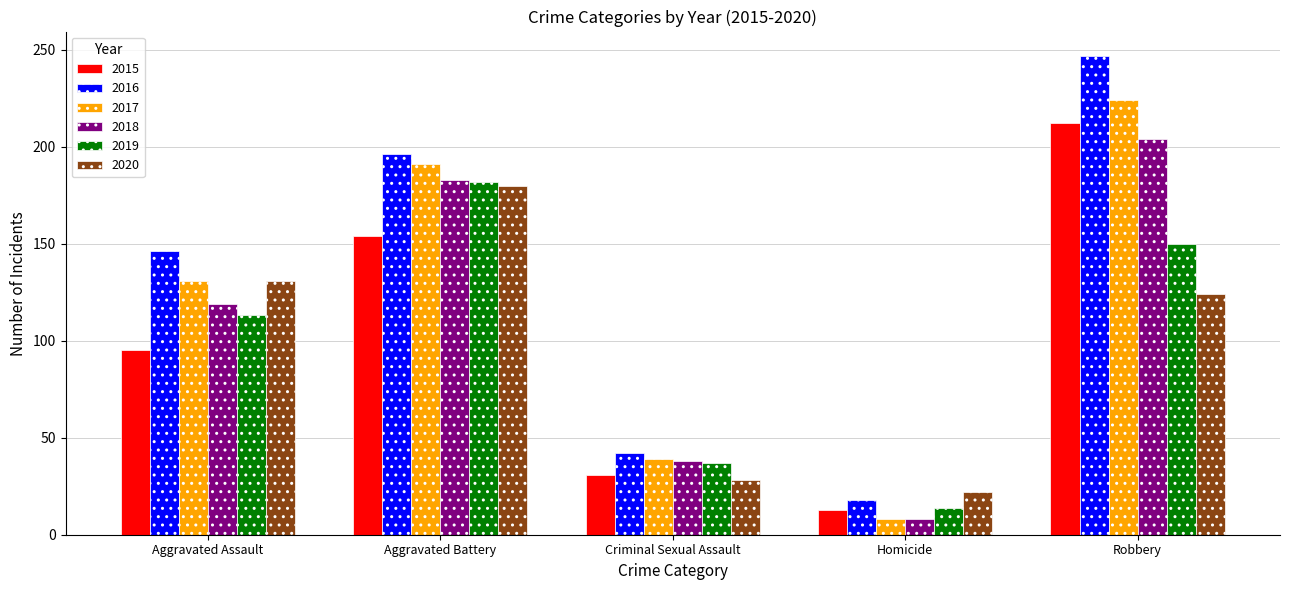

True or false: 2020 has a value of 50 at Criminal Sexual Assault.

False